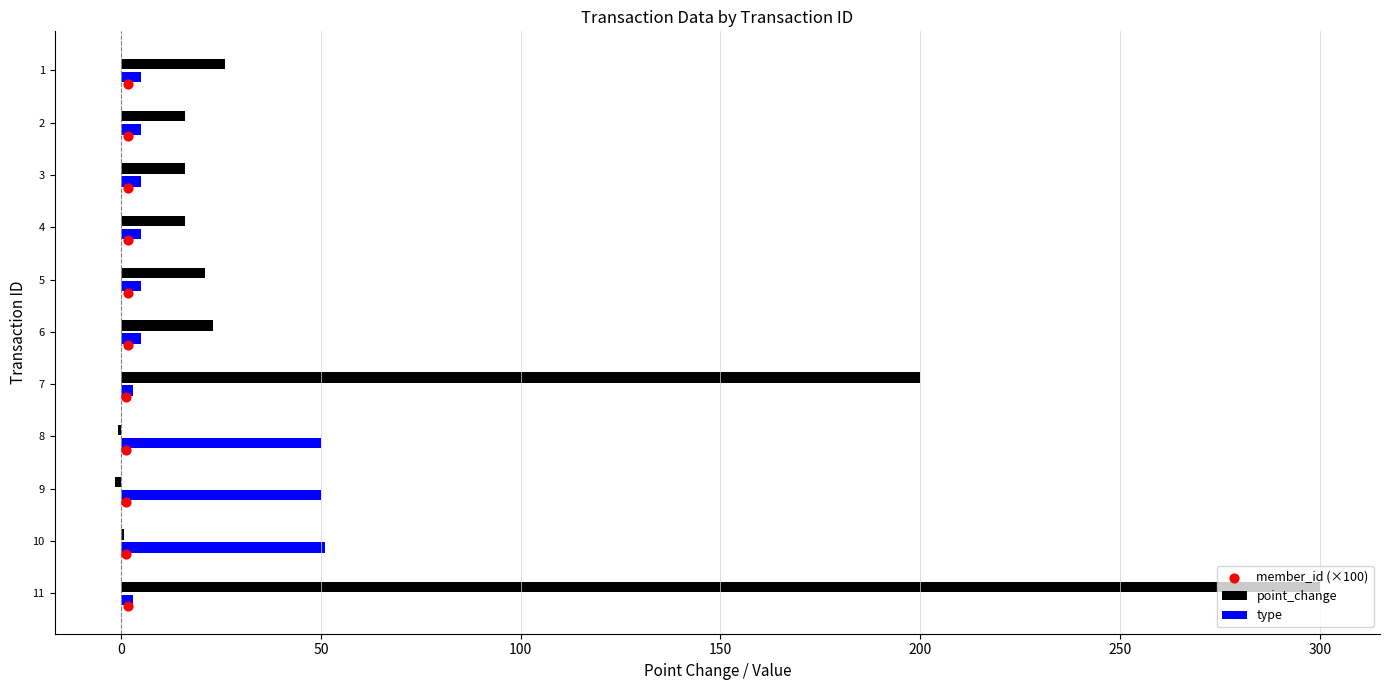

At how many categories does at least one series exceed 133?

2